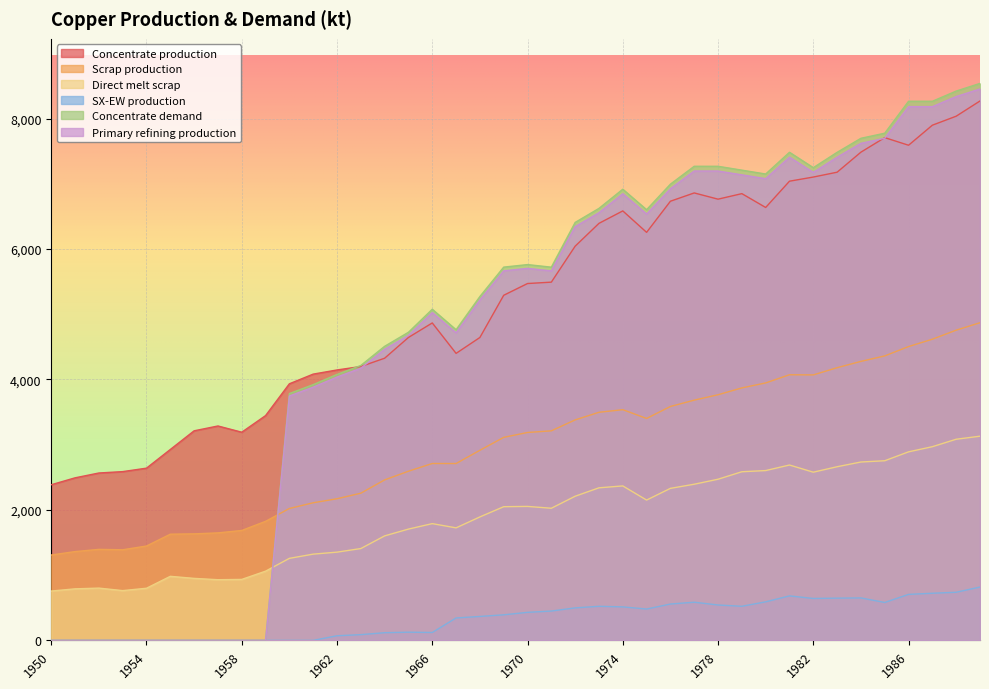

What is the maximum value for Concentrate production?

8268.6